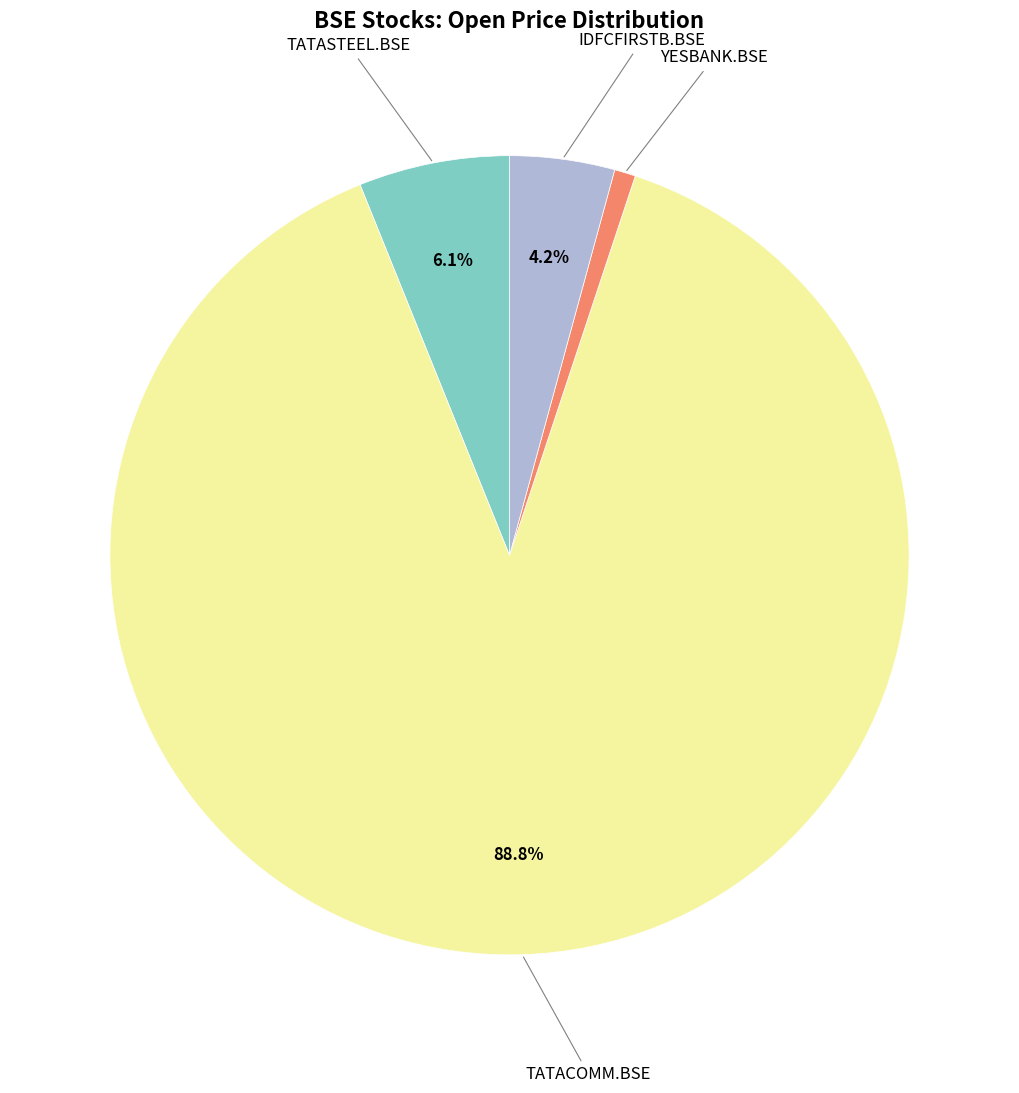

Is there any slice that represents more than half of the pie?

Yes